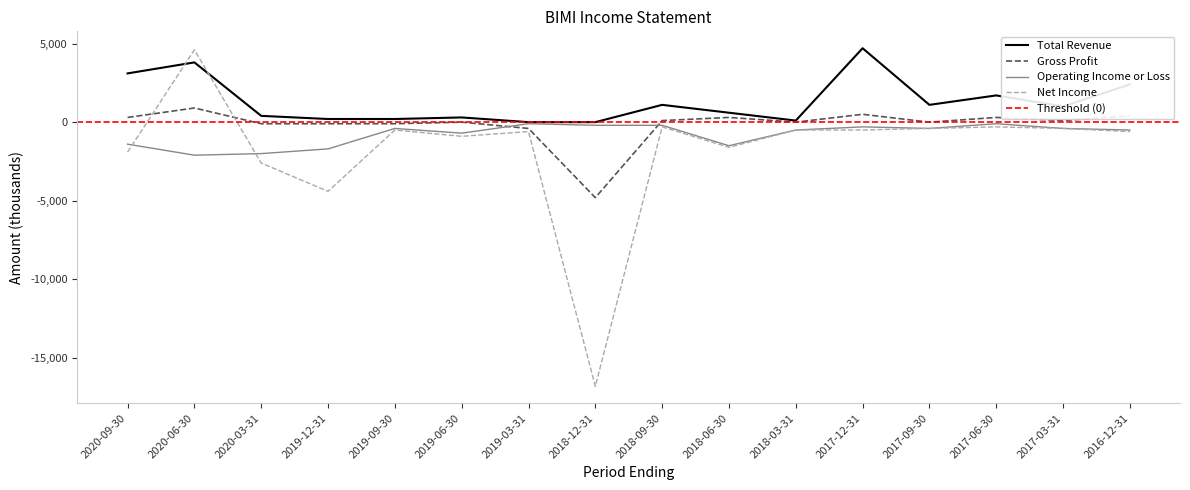

What is the difference between the maximum and minimum values in the Net Income series?

21400